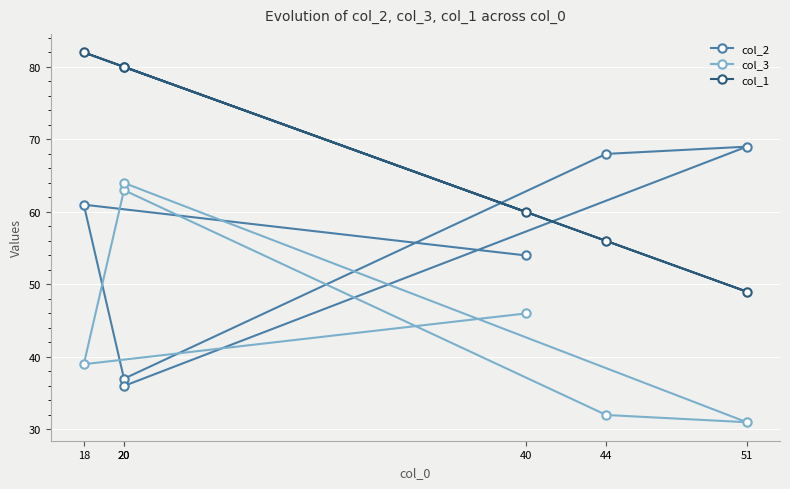

True or false: col_3 and col_1 cross at least once.

False